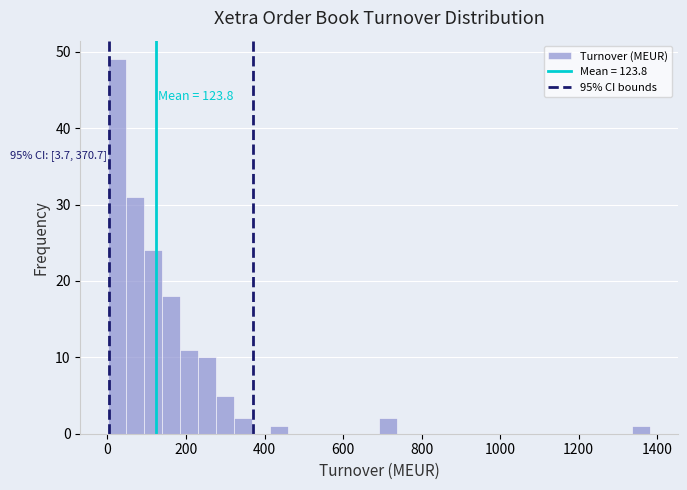

Read against the x-axis, roughly where is the centre of the tallest bar?

20